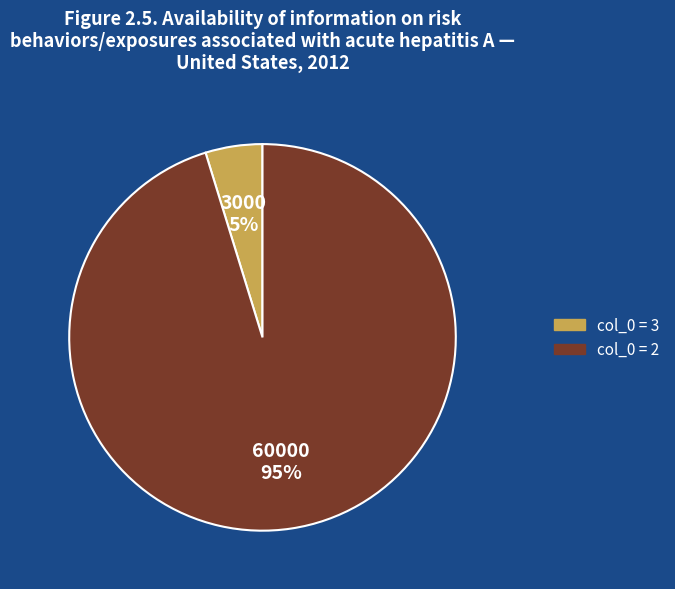

Count the number of slices in the pie.

2